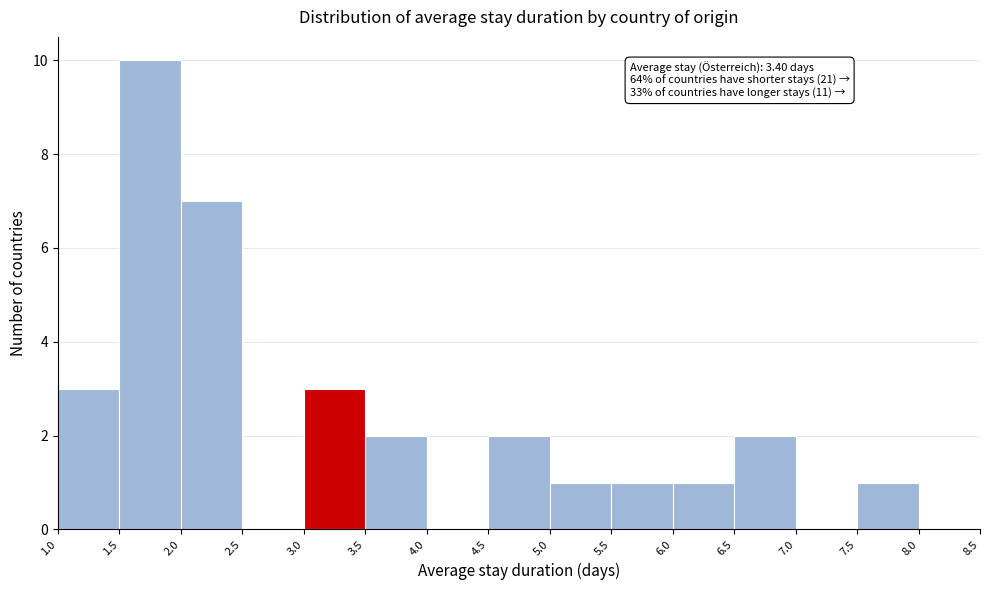

Over which range of the x-axis is the bar tallest?

1.5 to 2.0